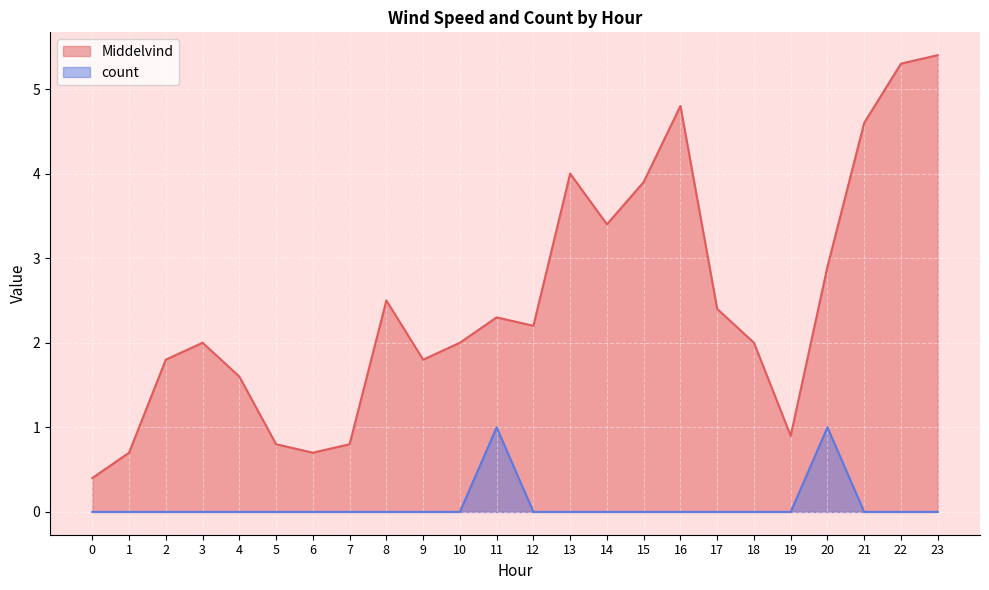

How many data points does each series have?

24